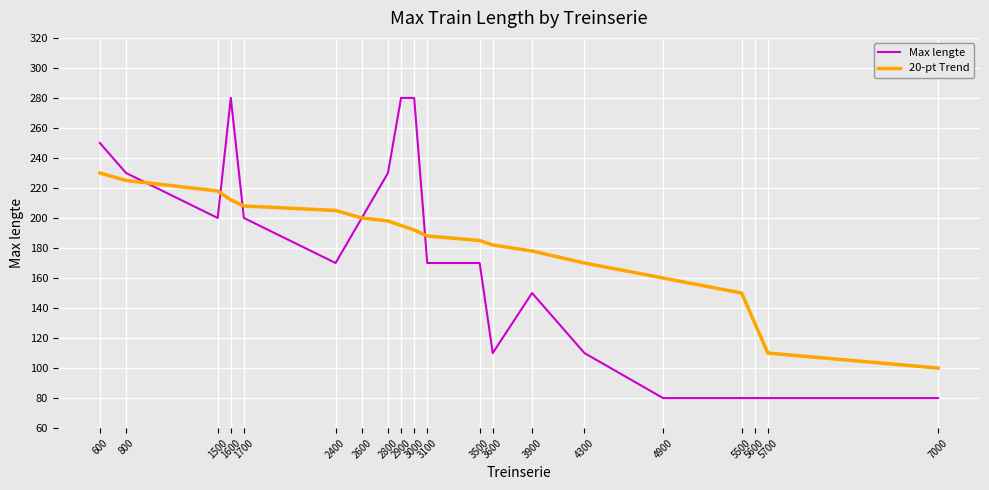

What is the difference between the second highest and second lowest values in the Max lengte series?

200